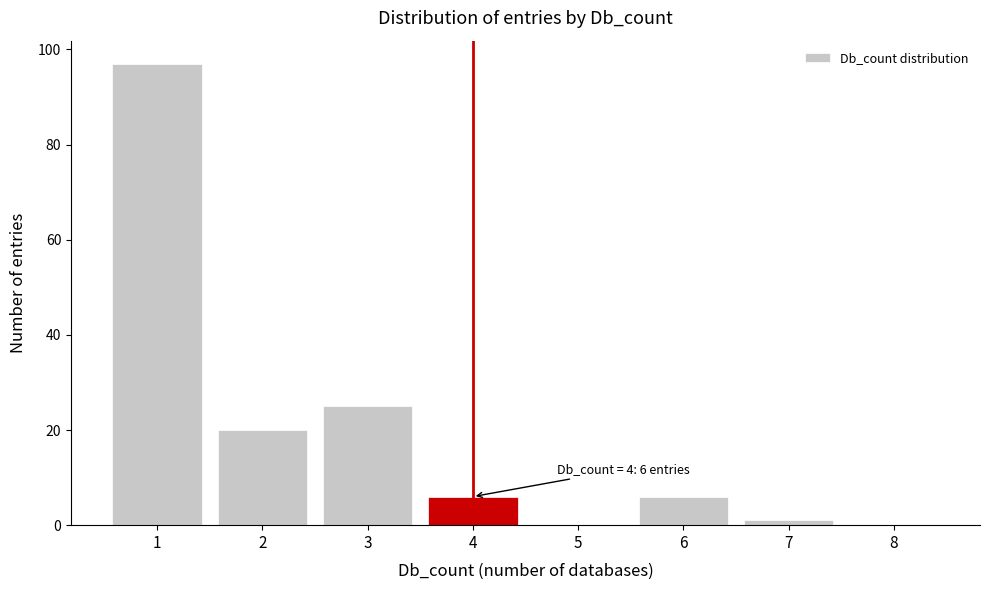

Over which range of the x-axis is the bar tallest?

0.5 to 1.5